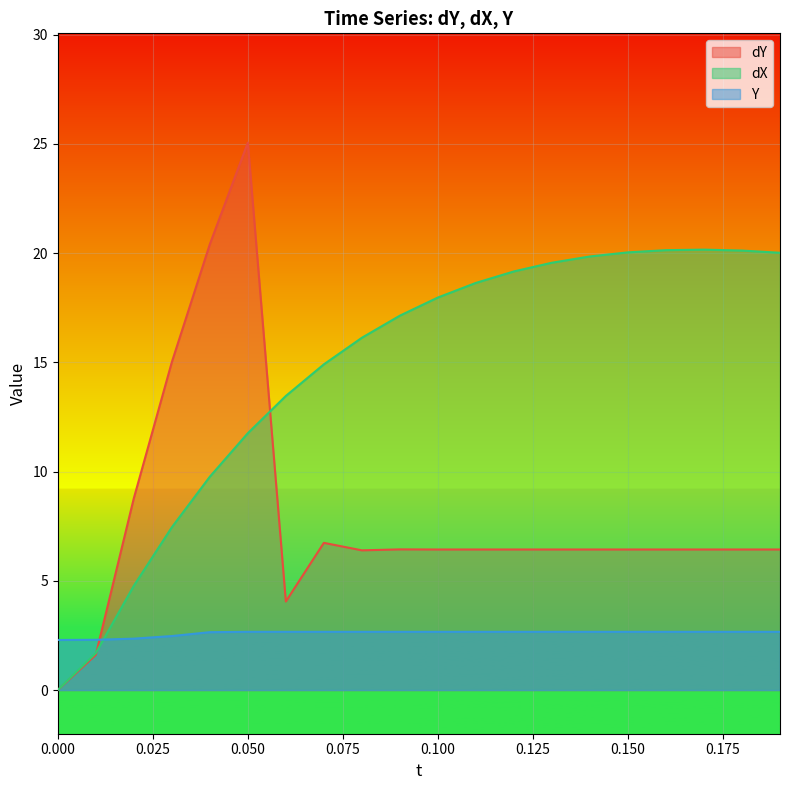

What is the maximum value shown in the chart?

25.1